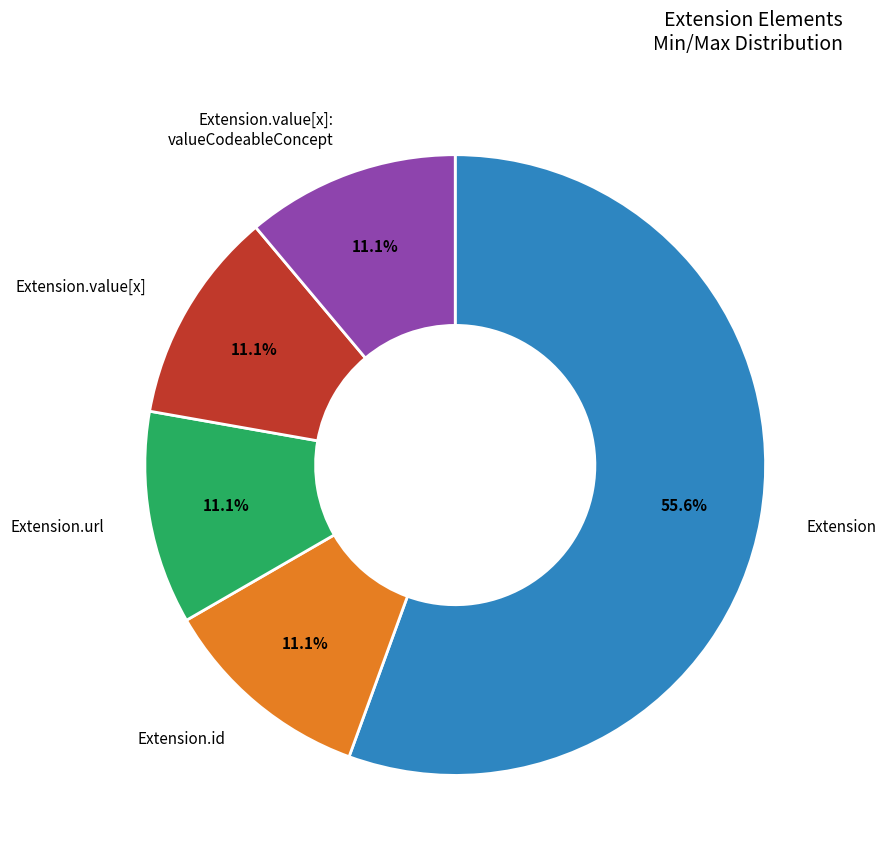

What is the ratio of the value at Extension.value[x]: valueCodeableConcept to the value at Extension.url?

1.0